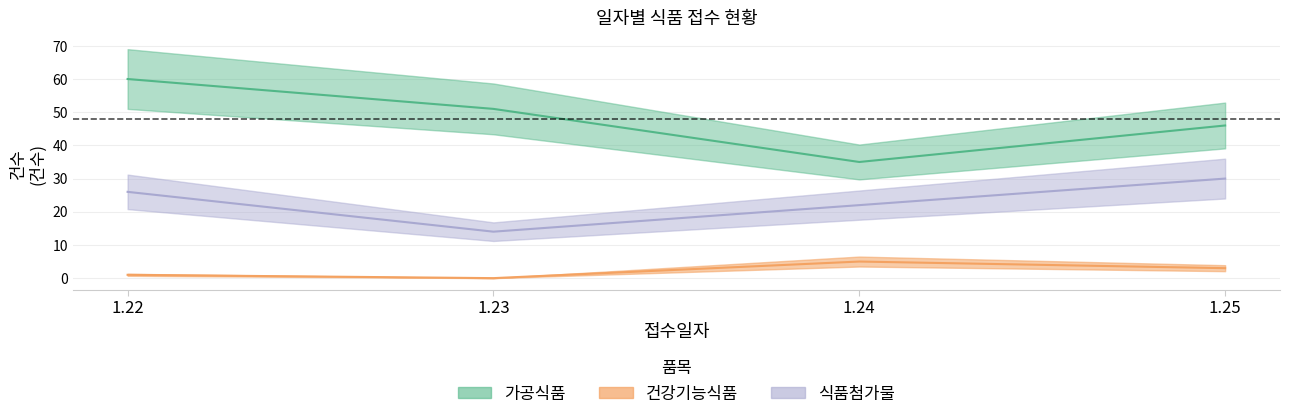

Rank the categories by 건강기능식품_건수 value from lowest to highest.

1.23, 1.22, 1.25, 1.24